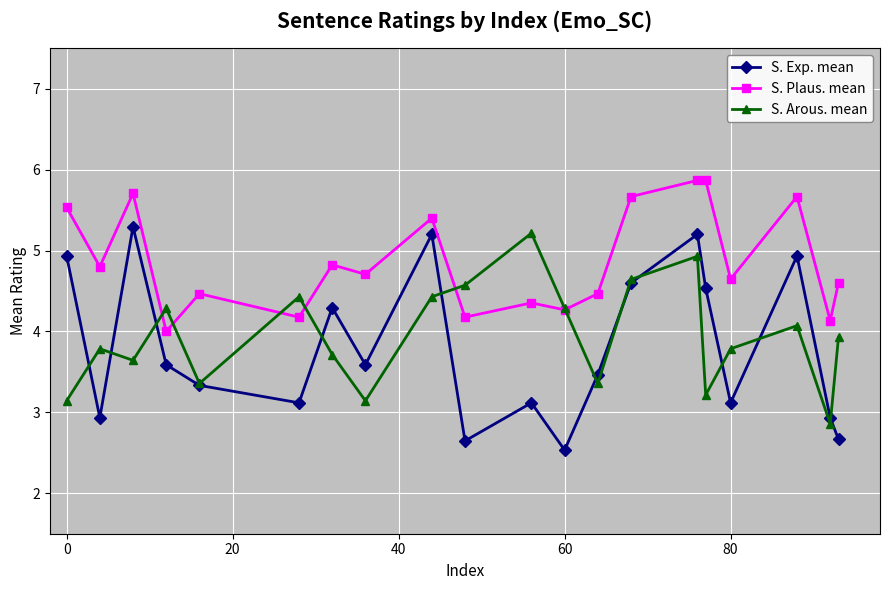

Does the chart display data point markers on the line(s)?

Yes